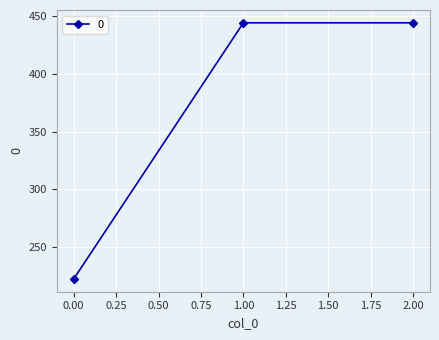

Does the chart display data point markers on the line(s)?

Yes